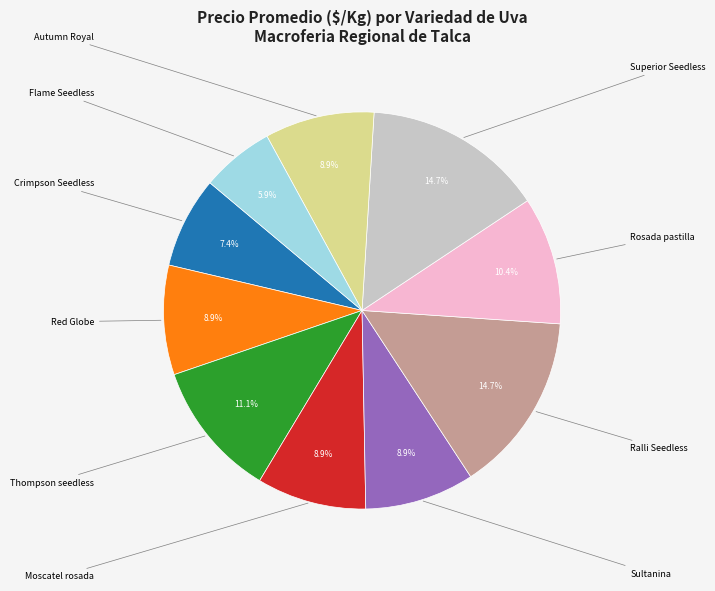

Is there a majority slice in this chart?

No